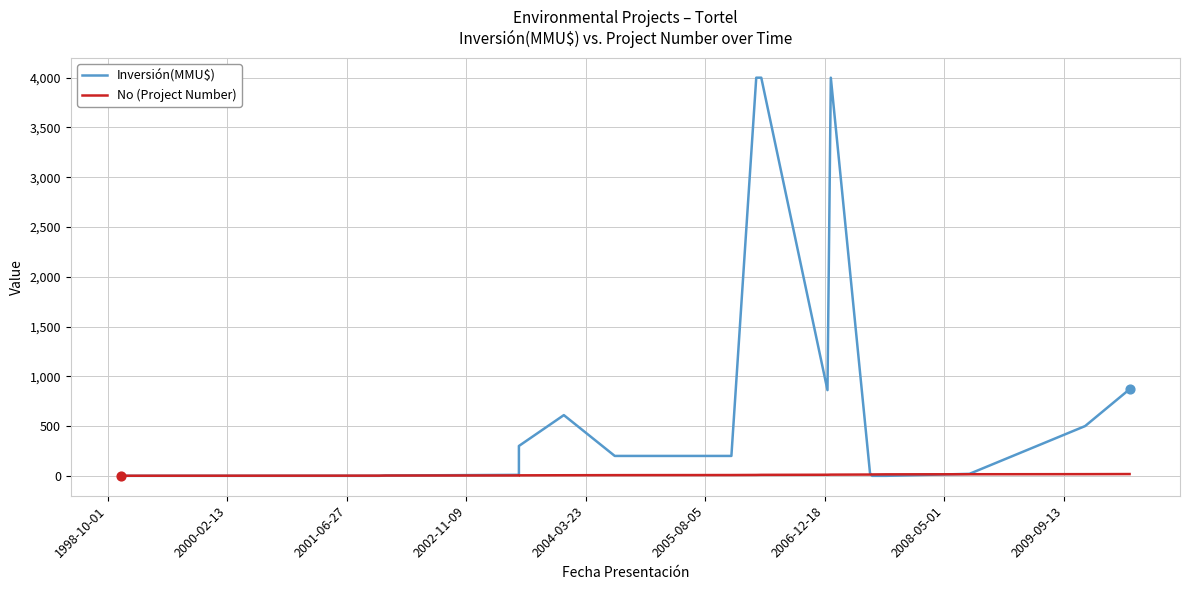

Is the value of No (Project Number) at 11 greater than the value of Inversión(MMU$) at 12?

No